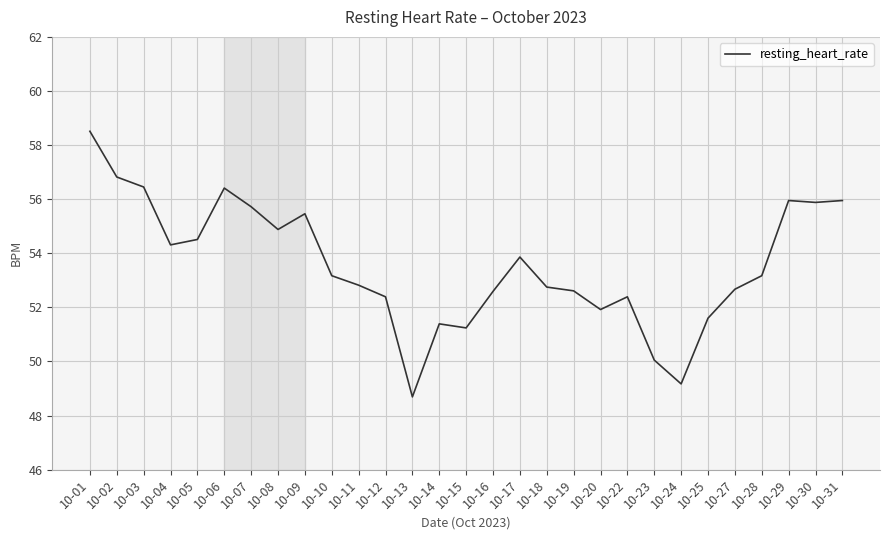

What is the change in value from 10-15 to 10-24?

-2.1